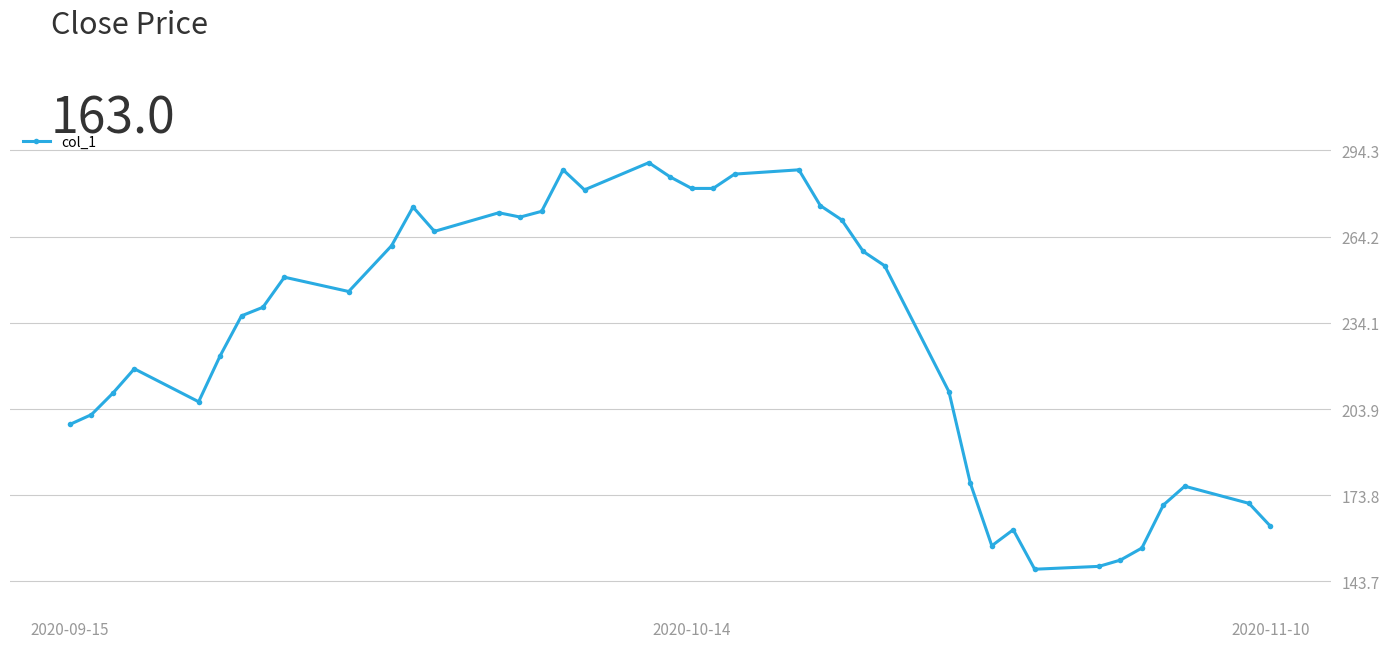

What is the difference between the maximum and second lowest values?

141.0